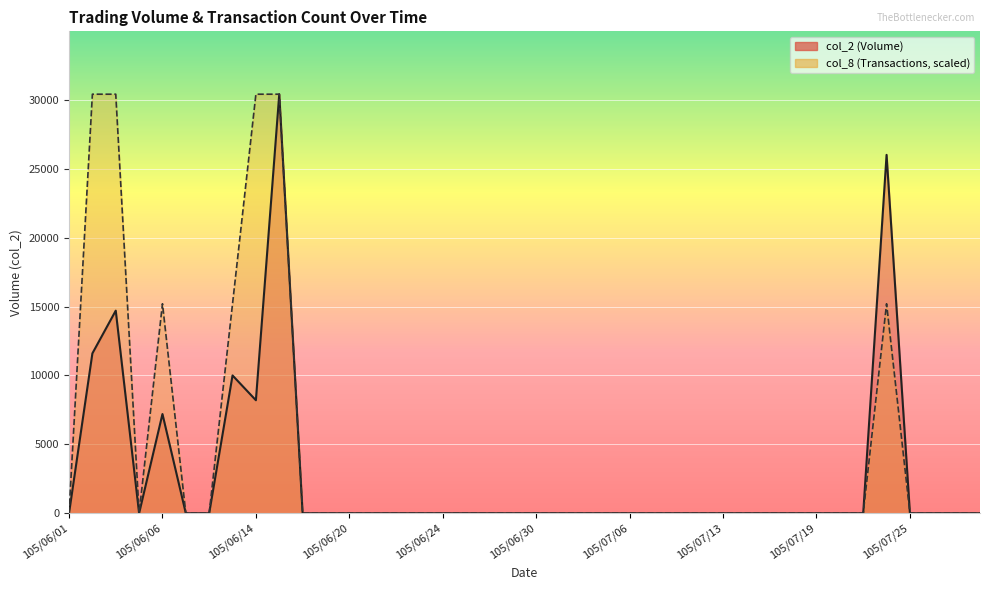

Where is col_2 nearest to the value 15200?

105/06/03